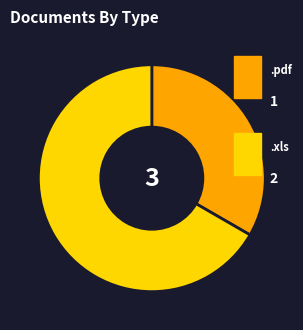

Is there any slice that represents more than half of the pie?

Yes